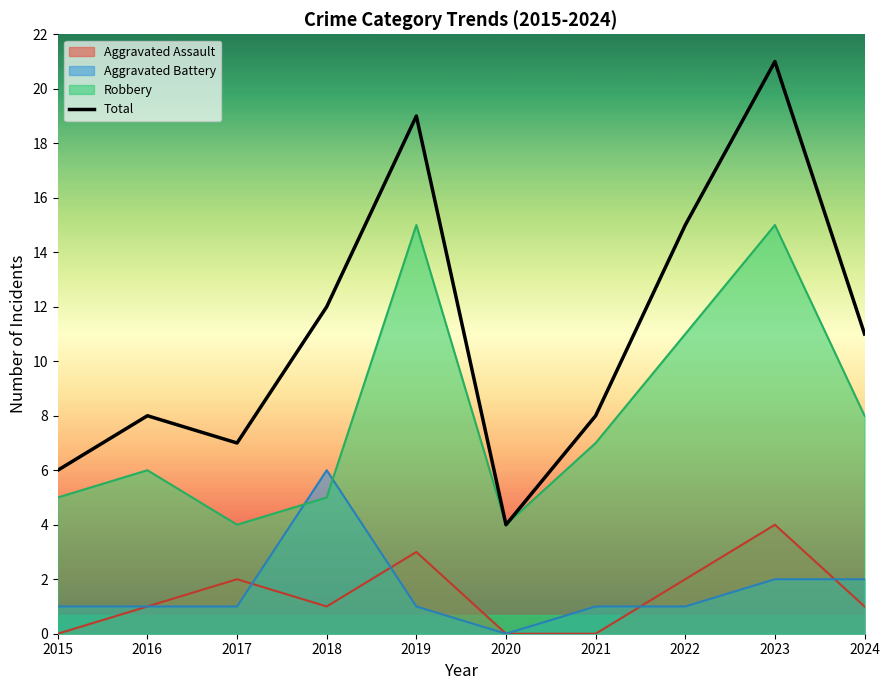

What is the sum of all values?

111